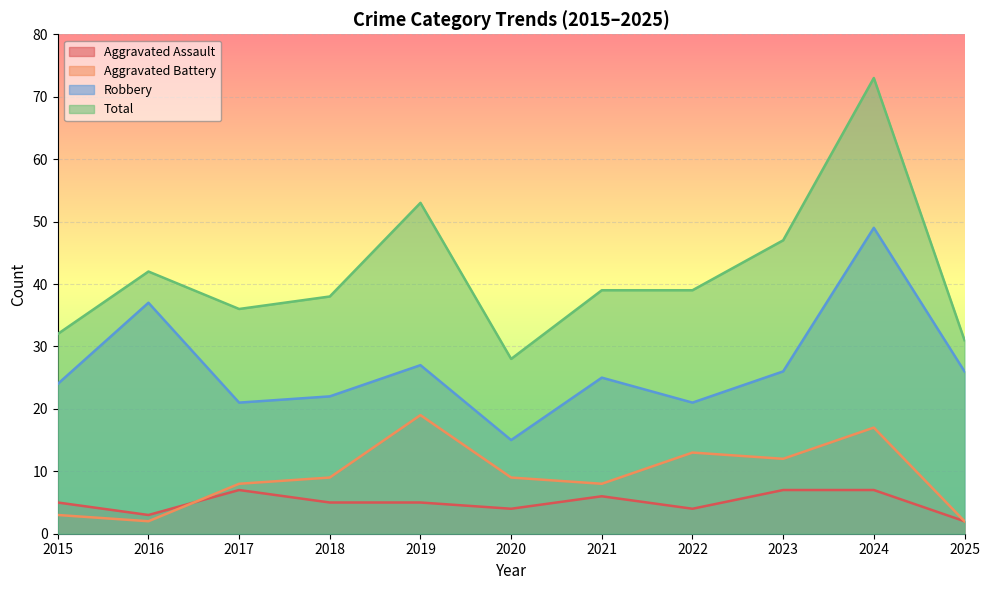

Which has a higher value, 2017 or 2018?

2017